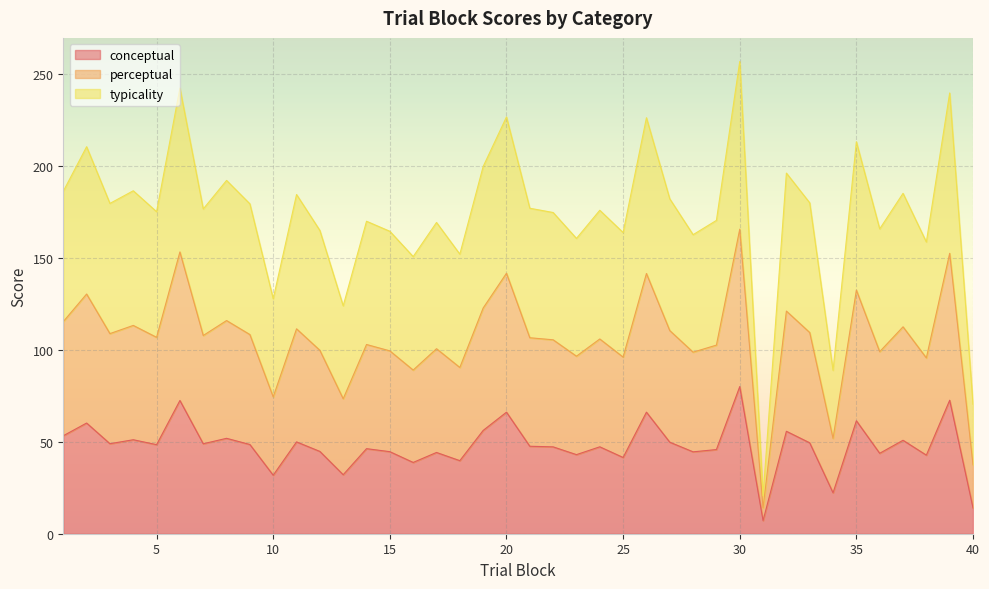

What is the minimum value for conceptual?

7.1